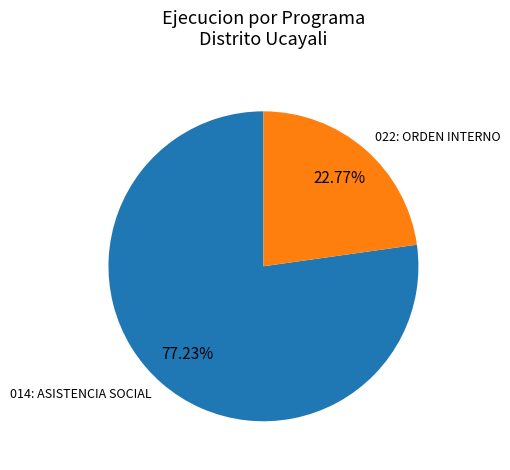

Does any single category account for the majority?

Yes